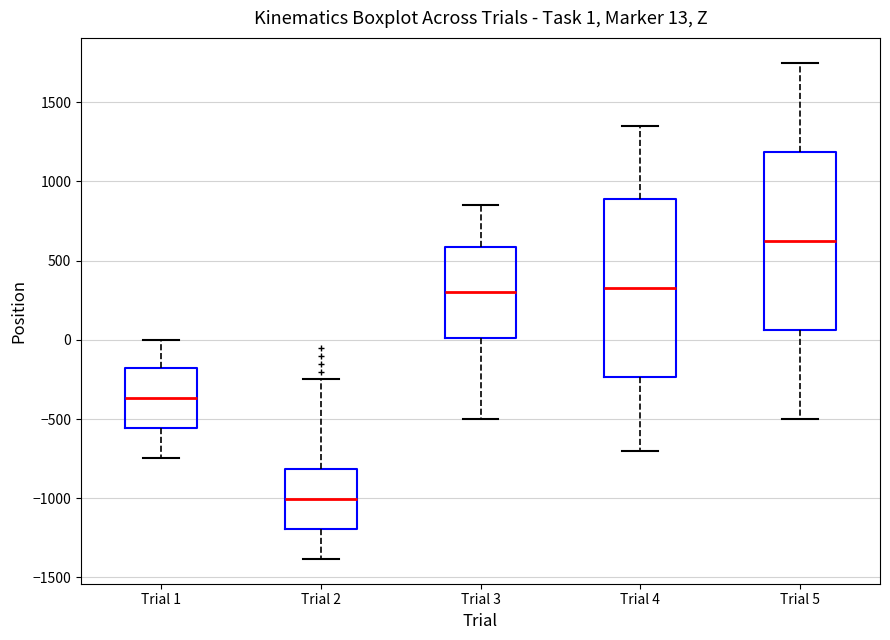

Which box's median line is the highest?

Trial 5